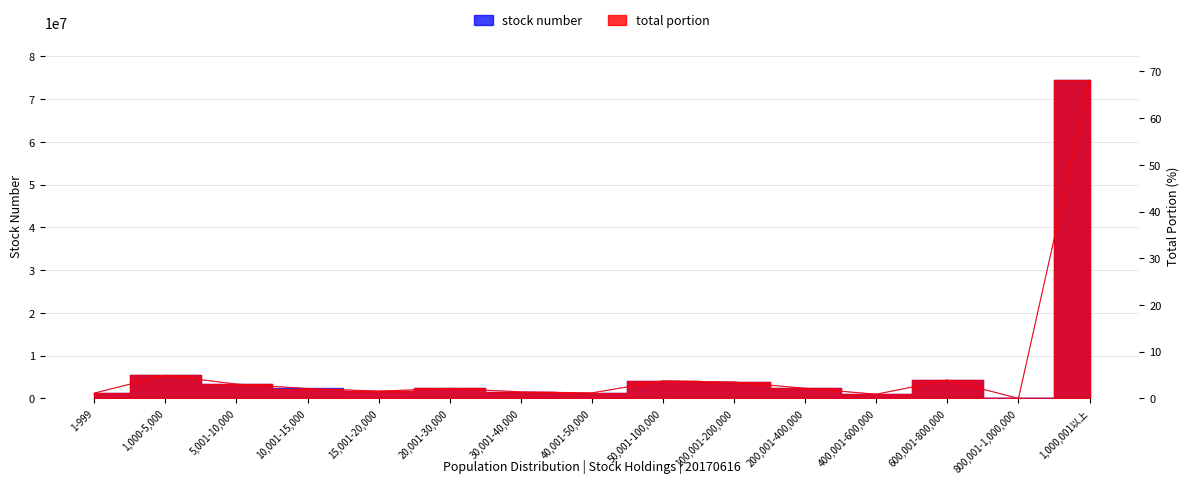

Where is the first local maximum for stock number?

1,000-5,000